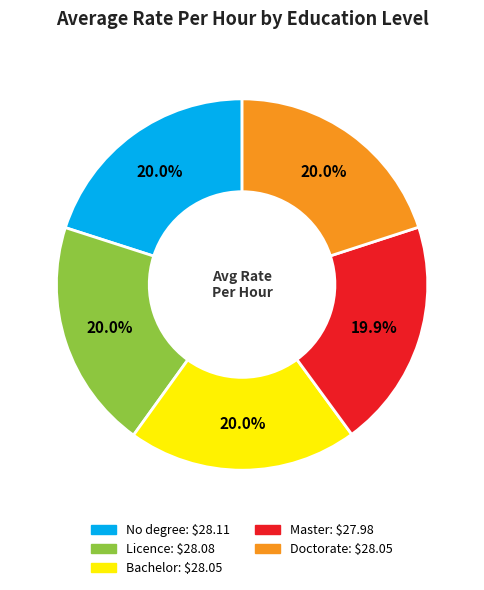

Is the sum of Master and Bachelor greater than half?

No